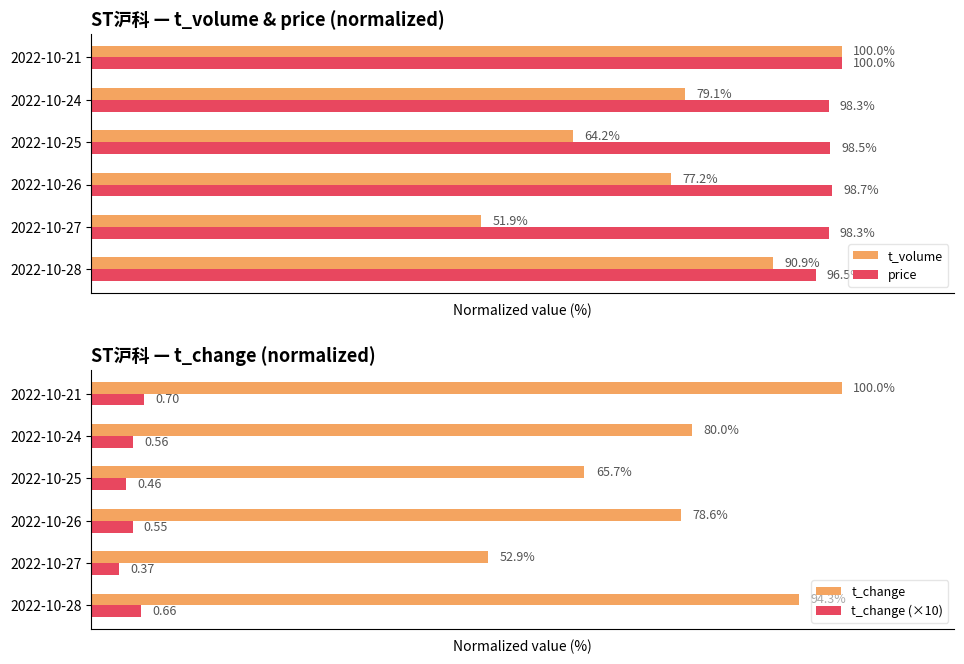

What is the greatest value displayed?

100.0